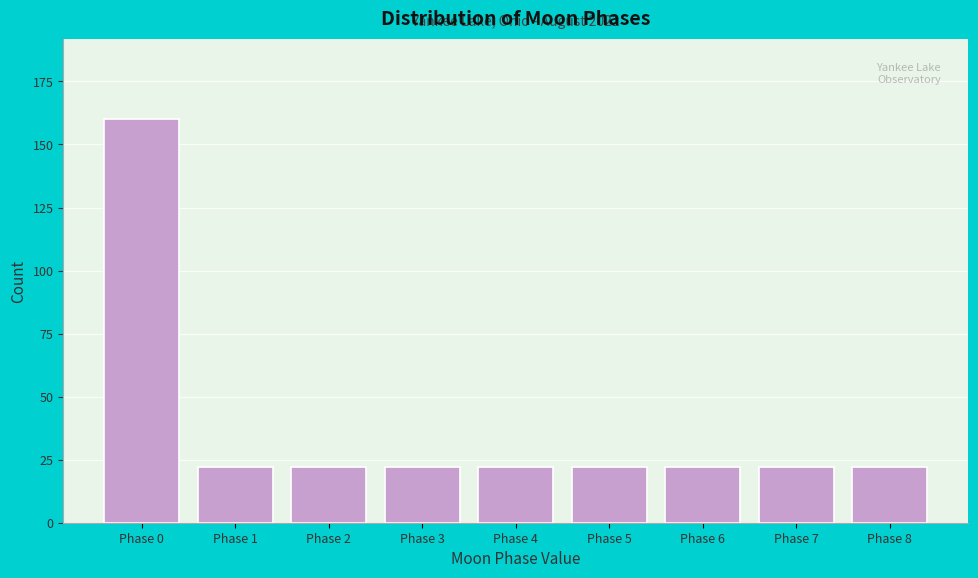

Reading left to right, what are all the values shown in this chart?

160	22	22	22	22	22	22	22	22